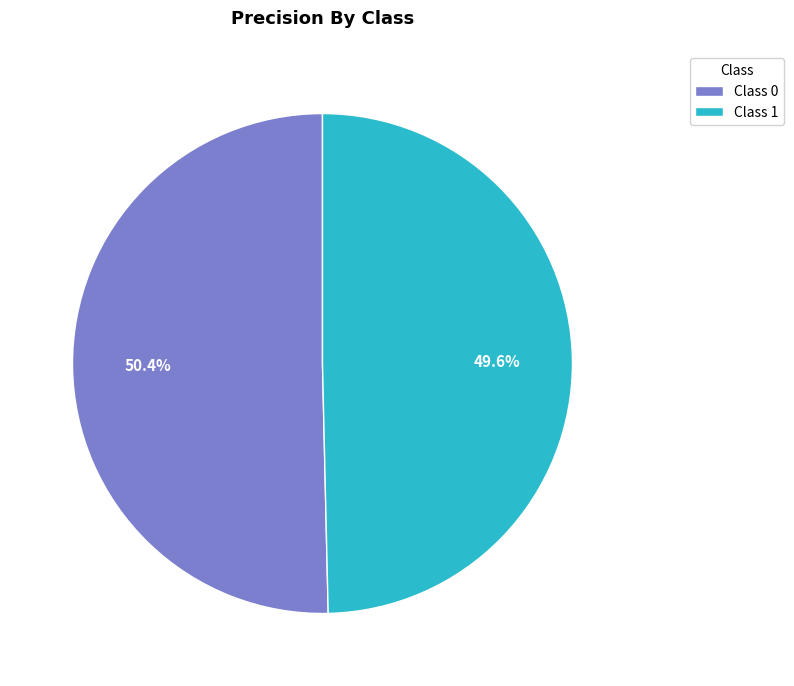

Which category accounts for the majority?

Class 0